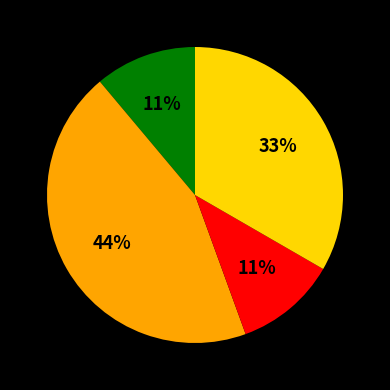

To the nearest percent, what is the difference between the largest and smallest slice percentages?

33%